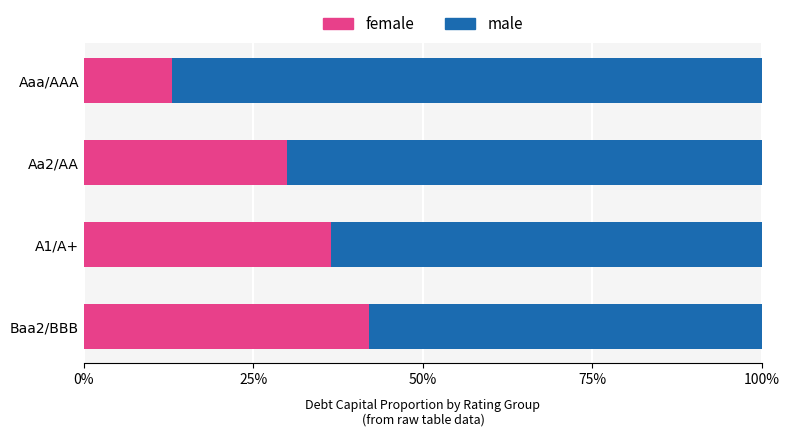

What is the difference between the maximum and minimum values in the male series?

0.3